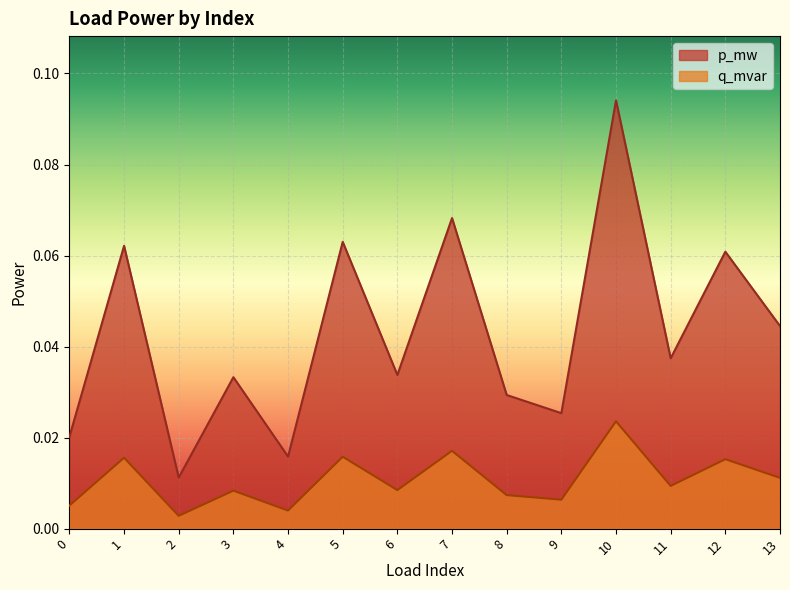

Reading left to right, list all the values displayed in this chart.

p_mw: 0.0	0.1	0.0	0.0	0.0	0.1	0.0	0.1	0.0	0.0	0.1	0.0	0.1	0.0
q_mvar: 0.0	0.0	0.0	0.0	0.0	0.0	0.0	0.0	0.0	0.0	0.0	0.0	0.0	0.0